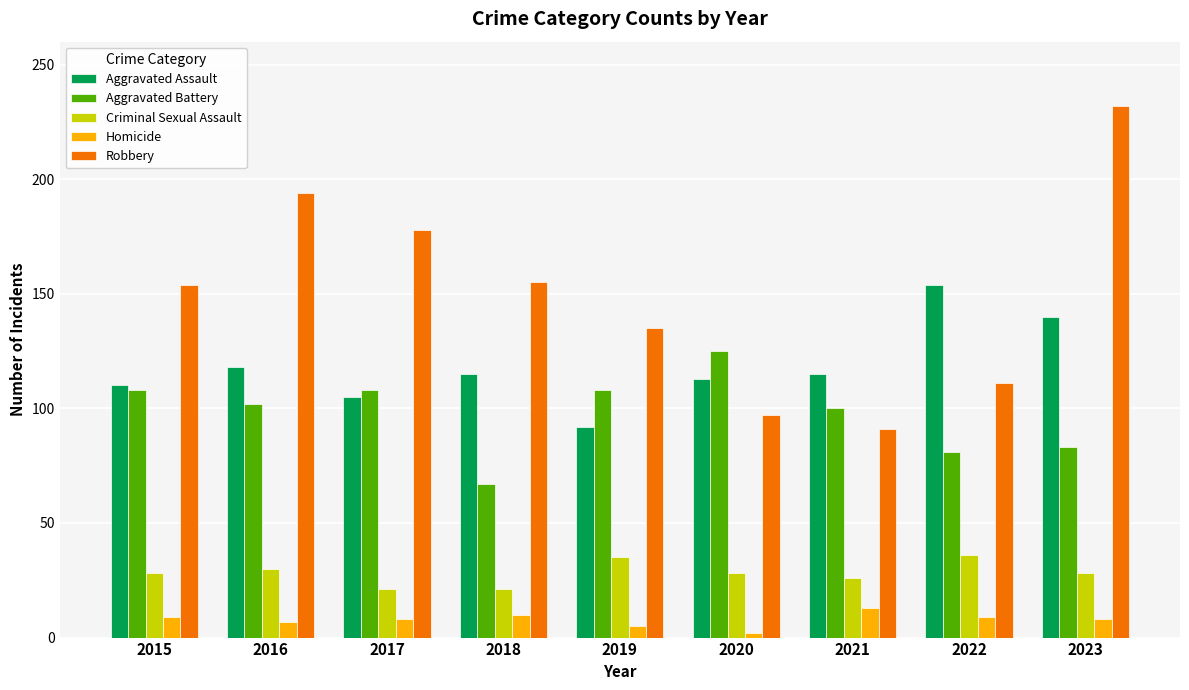

True or false: Criminal Sexual Assault has a value of 28 at 2023.

True